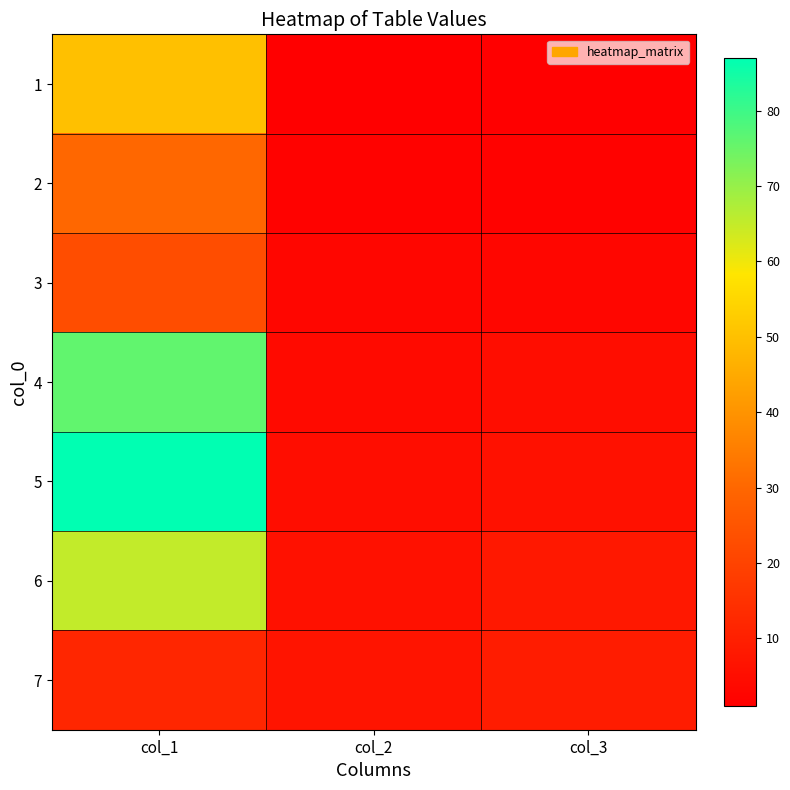

At how many categories does at least one series exceed 67?

1